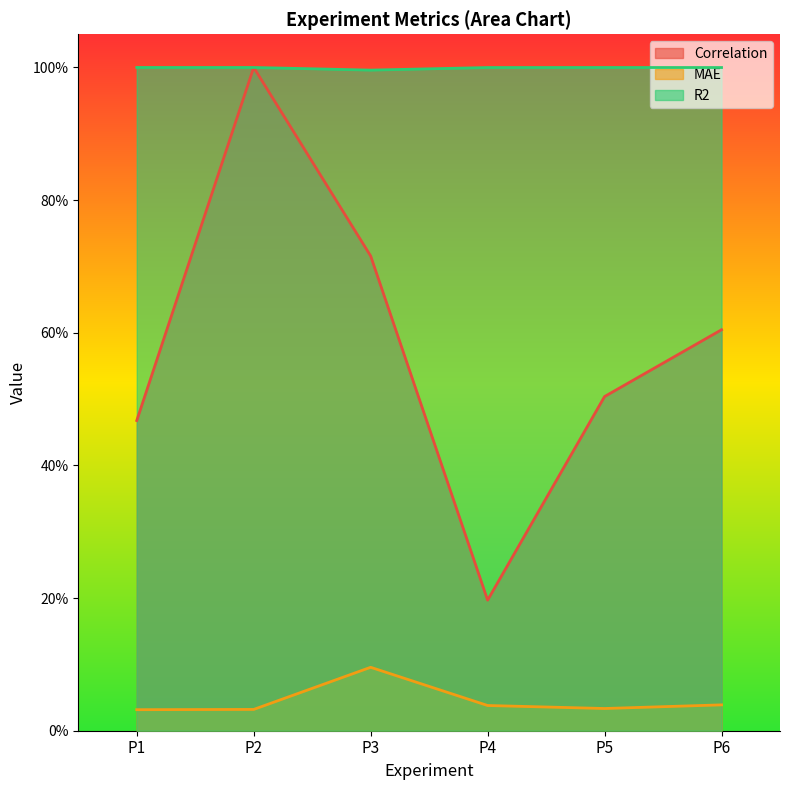

What are all the series names shown in the legend?

Correlation, MAE, R2